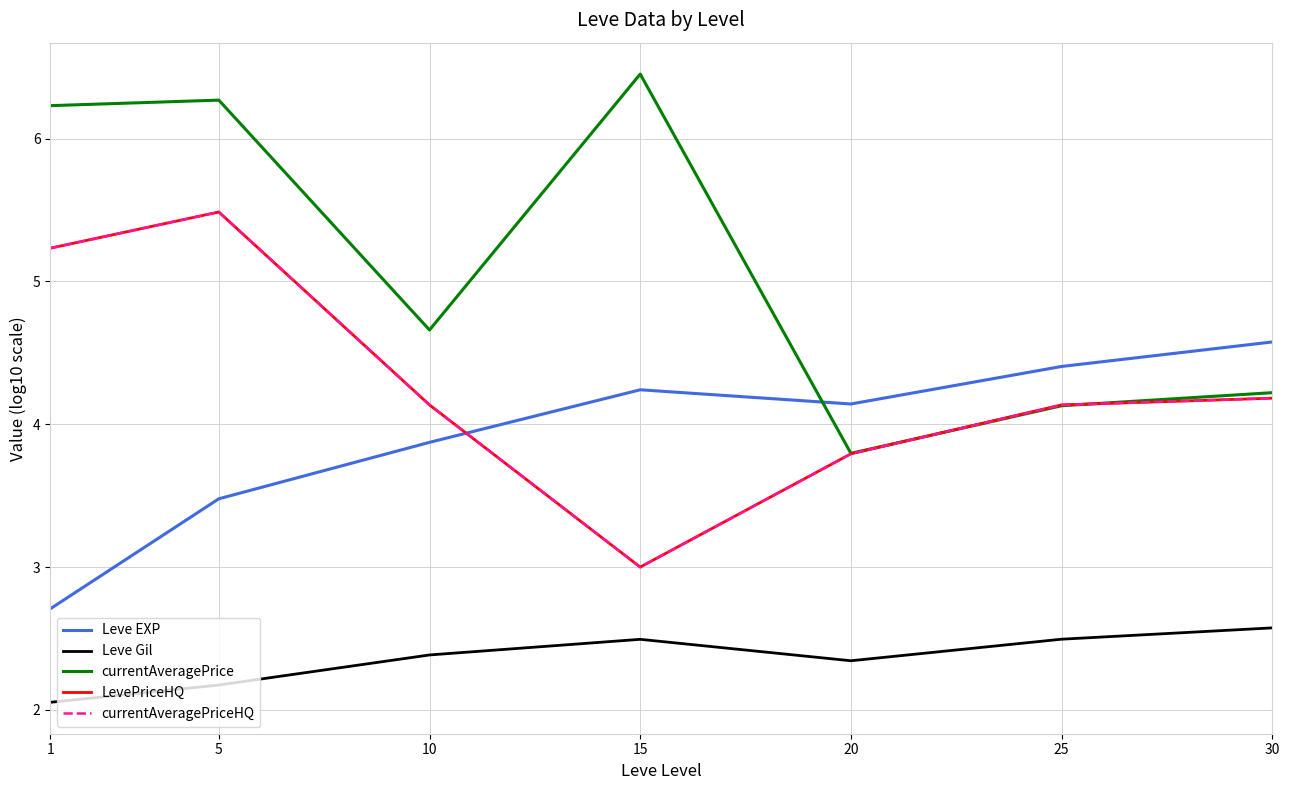

What is the difference between the second highest and minimum values in the Leve Gil series?

0.4